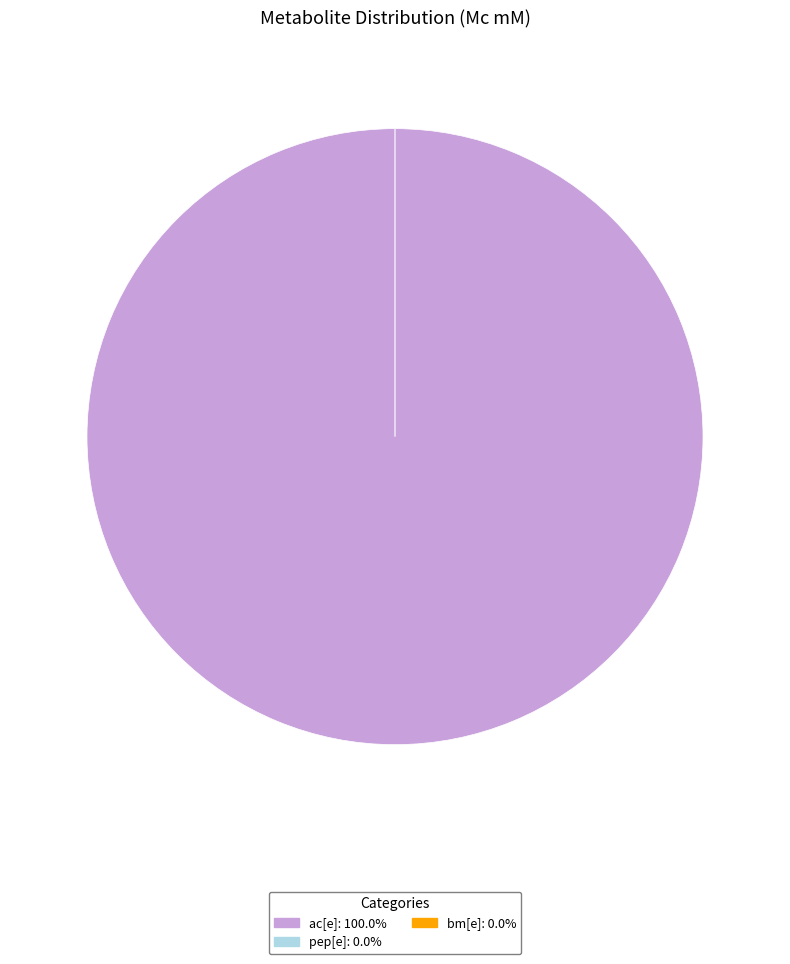

Is it true that pep[e] is 0% of the pie?

True